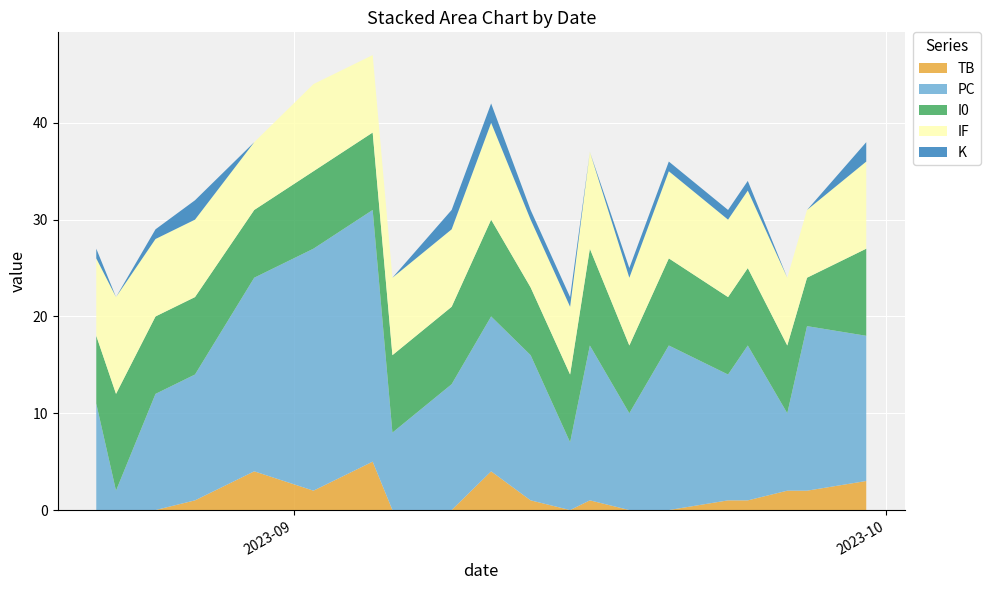

Reading left to right, extract all data points from this chart.

TB: 2023-09-30=3	2023-09-27=2	2023-09-26=2	2023-09-24=1	2023-09-23=1	2023-09-20=0	2023-09-18=0	2023-09-16=1	2023-09-15=0	2023-09-13=1	2023-09-11=4	2023-09-09=0	2023-09-06=0	2023-09-05=5	2023-09-02=2	2023-08-30=4	2023-08-27=1	2023-08-25=0	2023-08-23=0	2023-08-22=0
PC: 2023-09-30=15	2023-09-27=17	2023-09-26=8	2023-09-24=16	2023-09-23=13	2023-09-20=17	2023-09-18=10	2023-09-16=16	2023-09-15=7	2023-09-13=15	2023-09-11=16	2023-09-09=13	2023-09-06=8	2023-09-05=26	2023-09-02=25	2023-08-30=20	2023-08-27=13	2023-08-25=12	2023-08-23=2	2023-08-22=11
I0: 2023-09-30=9	2023-09-27=5	2023-09-26=7	2023-09-24=8	2023-09-23=8	2023-09-20=9	2023-09-18=7	2023-09-16=10	2023-09-15=7	2023-09-13=7	2023-09-11=10	2023-09-09=8	2023-09-06=8	2023-09-05=8	2023-09-02=8	2023-08-30=7	2023-08-27=8	2023-08-25=8	2023-08-23=10	2023-08-22=7
IF: 2023-09-30=9	2023-09-27=7	2023-09-26=7	2023-09-24=8	2023-09-23=8	2023-09-20=9	2023-09-18=7	2023-09-16=10	2023-09-15=7	2023-09-13=7	2023-09-11=10	2023-09-09=8	2023-09-06=8	2023-09-05=8	2023-09-02=9	2023-08-30=7	2023-08-27=8	2023-08-25=8	2023-08-23=10	2023-08-22=8
K: 2023-09-30=2	2023-09-27=0	2023-09-26=0	2023-09-24=1	2023-09-23=1	2023-09-20=1	2023-09-18=1	2023-09-16=0	2023-09-15=1	2023-09-13=1	2023-09-11=2	2023-09-09=2	2023-09-06=0	2023-09-05=0	2023-09-02=0	2023-08-30=0	2023-08-27=2	2023-08-25=1	2023-08-23=0	2023-08-22=1